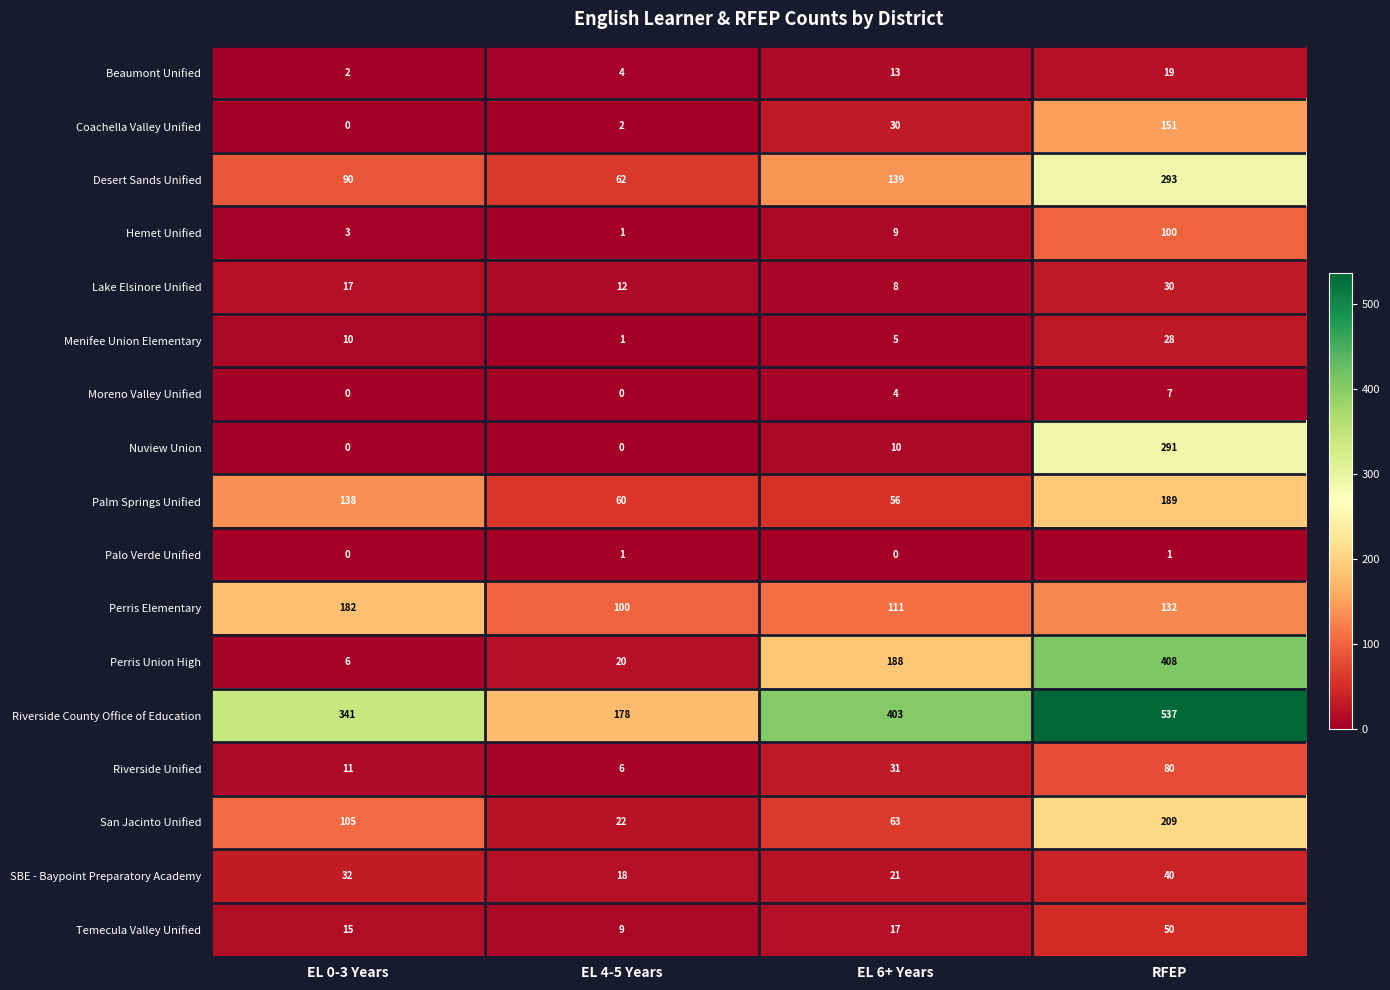

True or false: Palm Springs Unified has a value of 24 at EL 4-5 Years.

False